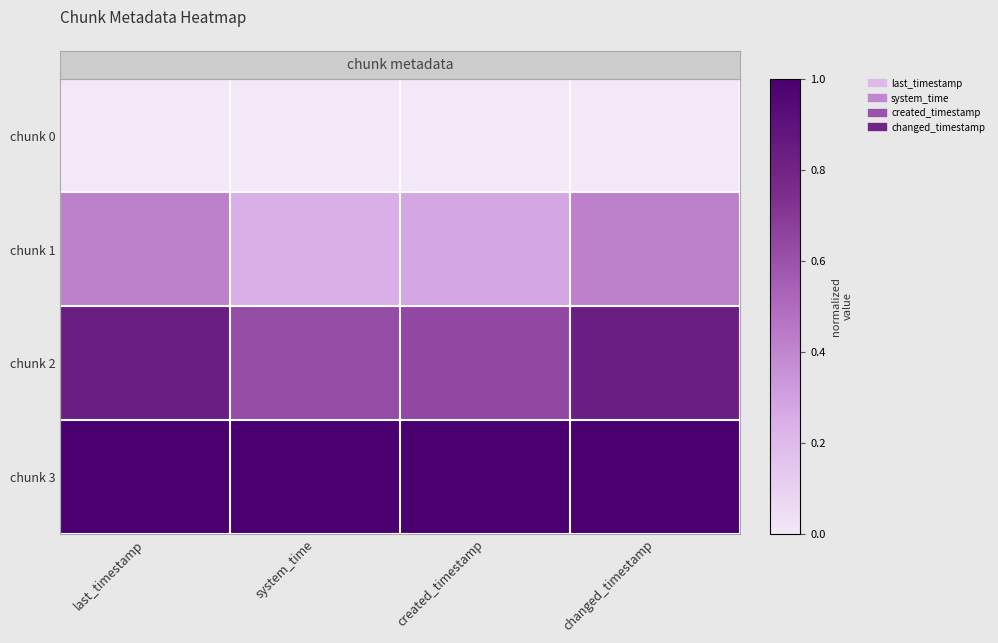

What is the spread (max minus min) of values at created_timestamp?

1.0